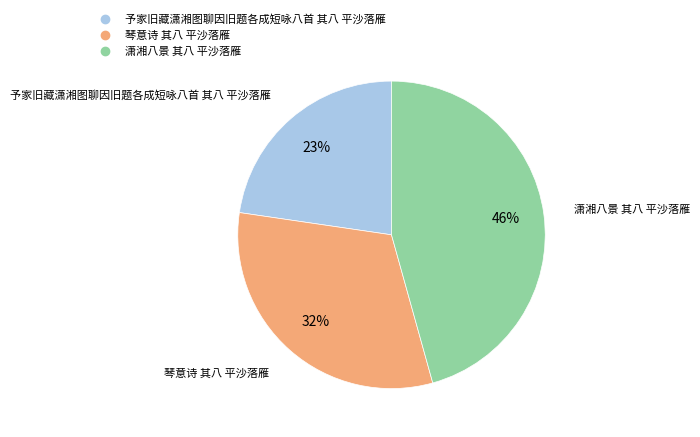

Is there any slice that represents more than half of the pie?

No